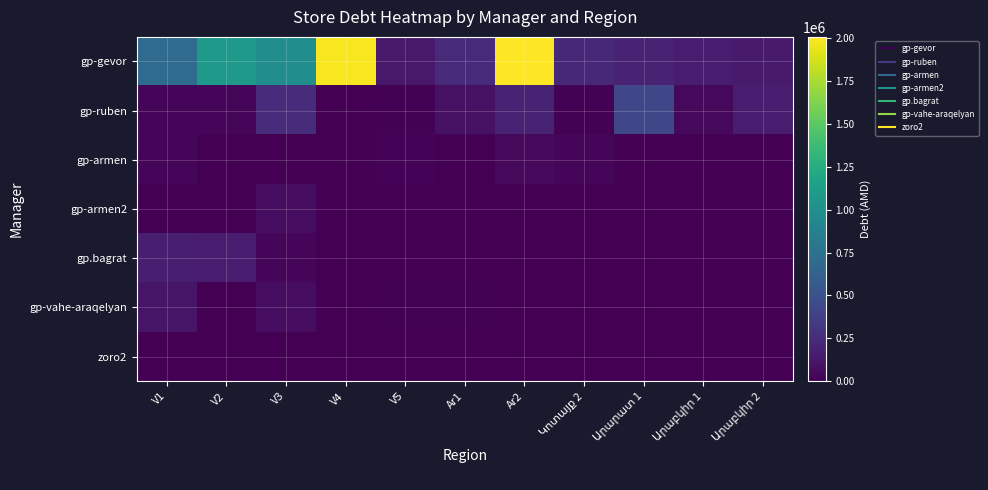

Reading left to right, extract all data points from this chart.

gp-gevor: V1=703844.6	V2=1074700.4	V3=984150.4	V4=1991895.9	V5=133356.0	Ar1=245201.9	Ar2=2007784.8	Կոտայք 2=231844.0	Արարատ 1=202502.0	Արաբկիր 1=162883.9	Արաբկիր 2=146892.3
gp-ruben: V1=38568.0	V2=26802.0	V3=252161.5	V4=3900.0	V5=8280.0	Ar1=88317.0	Ar2=199531.8	Կոտայք 2=11250.0	Արարատ 1=425795.5	Արաբկիր 1=45994.0	Արաբկիր 2=159443.0
gp-armen: V1=26960.0	V2=2.4	V3=0.0	V4=0.0	V5=21835.7	Ar1=0.0	Ar2=46958.0	Կոտայք 2=35571.0	Արարատ 1=0.0	Արաբկիր 1=0.0	Արաբկիր 2=0.0
gp-armen2: V1=0.0	V2=0.0	V3=66082.0	V4=0.0	V5=0.0	Ar1=0.0	Ar2=0.0	Կոտայք 2=0.0	Արարատ 1=0.0	Արաբկիր 1=0.0	Արաբկիր 2=0.0
gp.bagrat: V1=167052.0	V2=159443.0	V3=35931.0	V4=0.0	V5=0.0	Ar1=0.0	Ar2=0.0	Կոտայք 2=0.0	Արարատ 1=0.0	Արաբկիր 1=0.0	Արաբկիր 2=0.0
gp-vahe-araqelyan: V1=112095.8	V2=0.0	V3=66082.0	V4=0.0	V5=8360.0	Ar1=9300.0	Ar2=0.0	Կոտայք 2=0.0	Արարատ 1=0.0	Արաբկիր 1=0.0	Արաբկիր 2=0.0
zoro2: V1=5000.0	V2=0.0	V3=0.0	V4=0.0	V5=0.0	Ar1=0.0	Ar2=0.0	Կոտայք 2=0.0	Արարատ 1=0.0	Արաբկիր 1=0.0	Արաբկիր 2=0.0